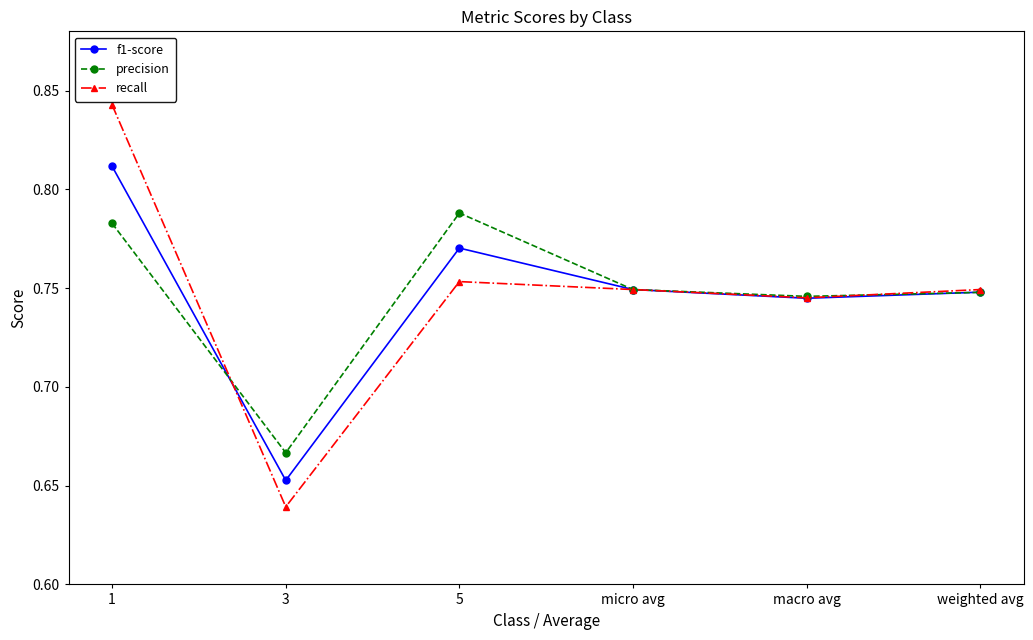

Where do f1-score and recall first cross each other?

1 and 3